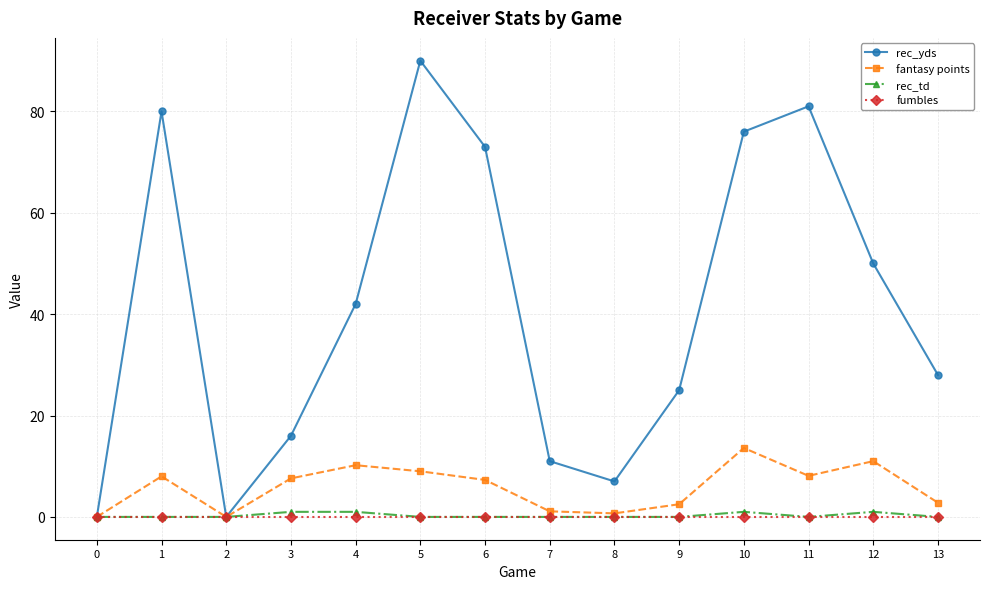

At which category is the sum across all series the highest?

5